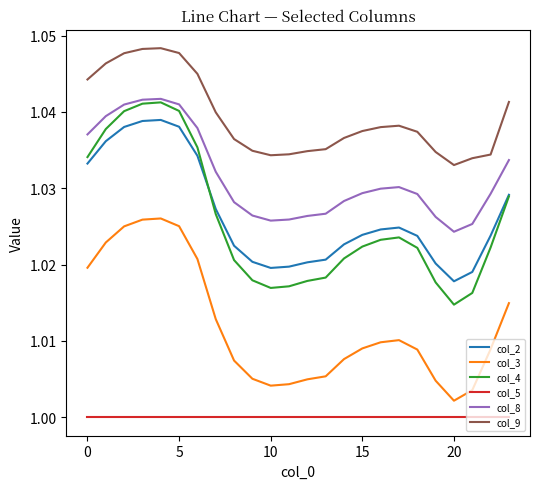

Which series has the widest spread of values?

col_4